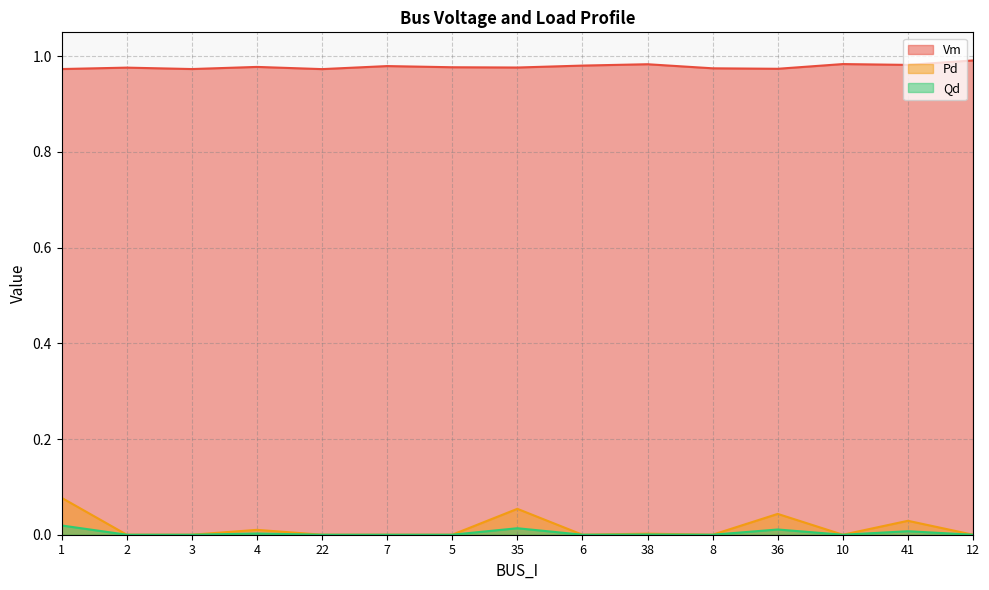

True or false: Pd and Vm cross at least once.

False